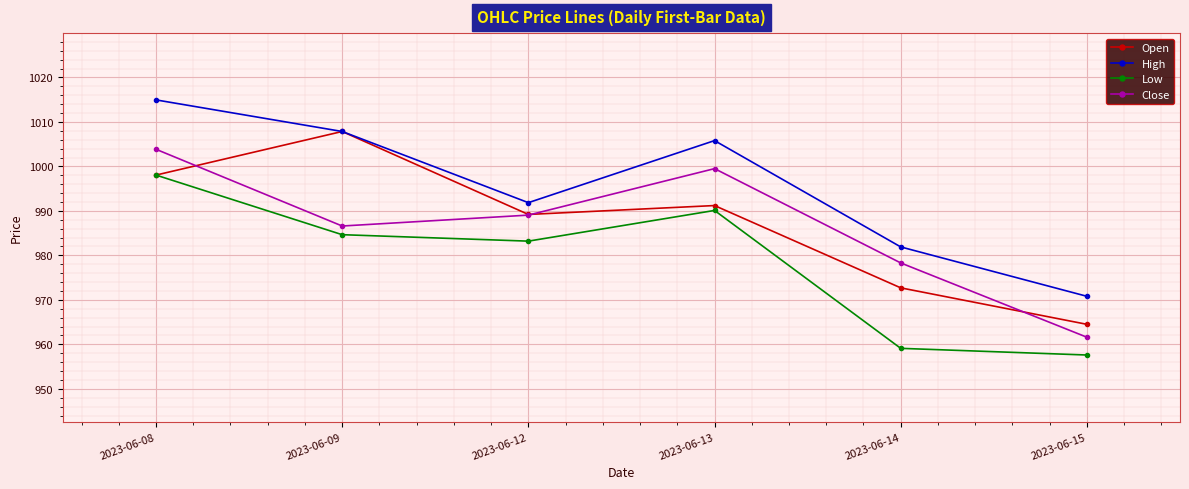

What is the total value across all series at 2023-06-12?

3953.3